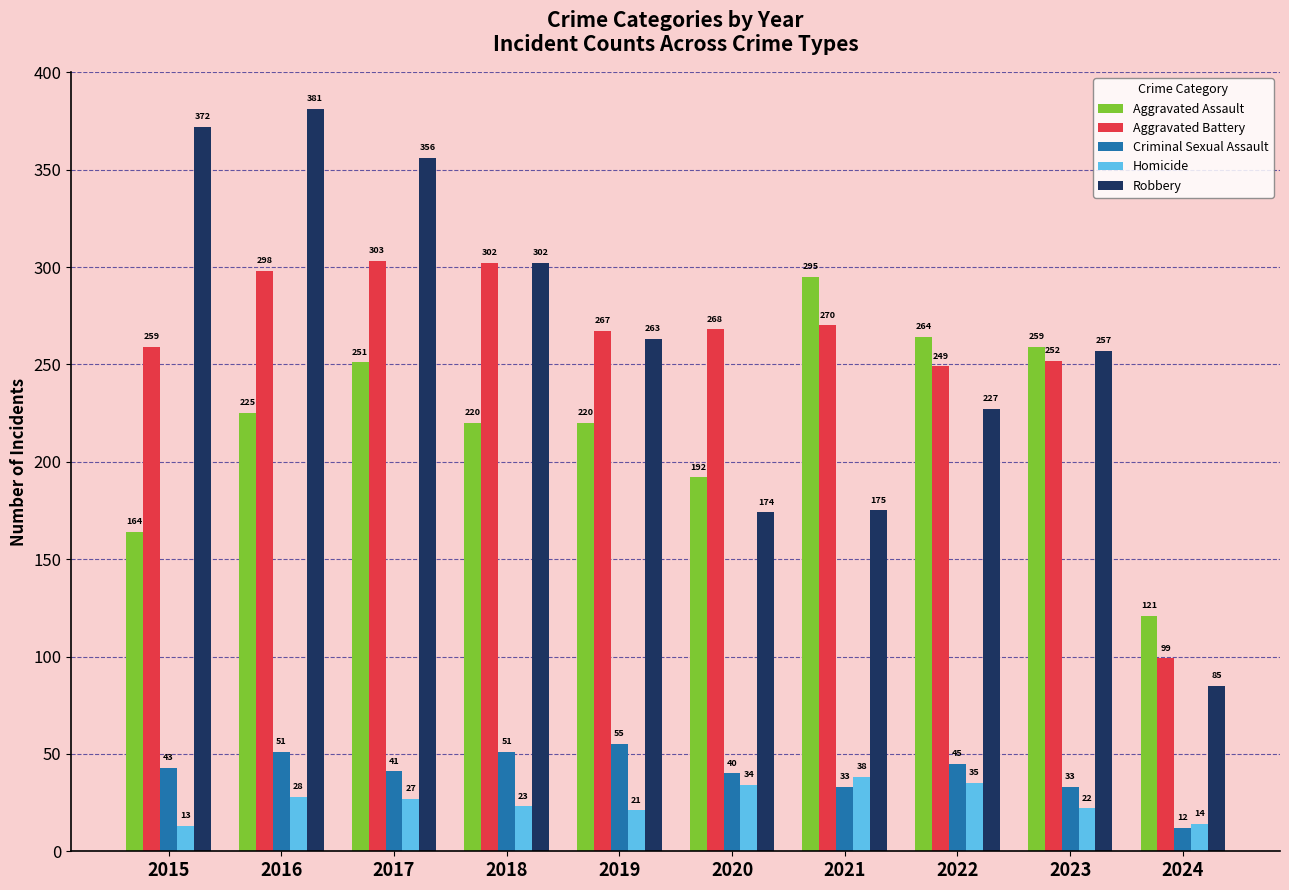

How many values in the Aggravated Battery series are below 268?

5